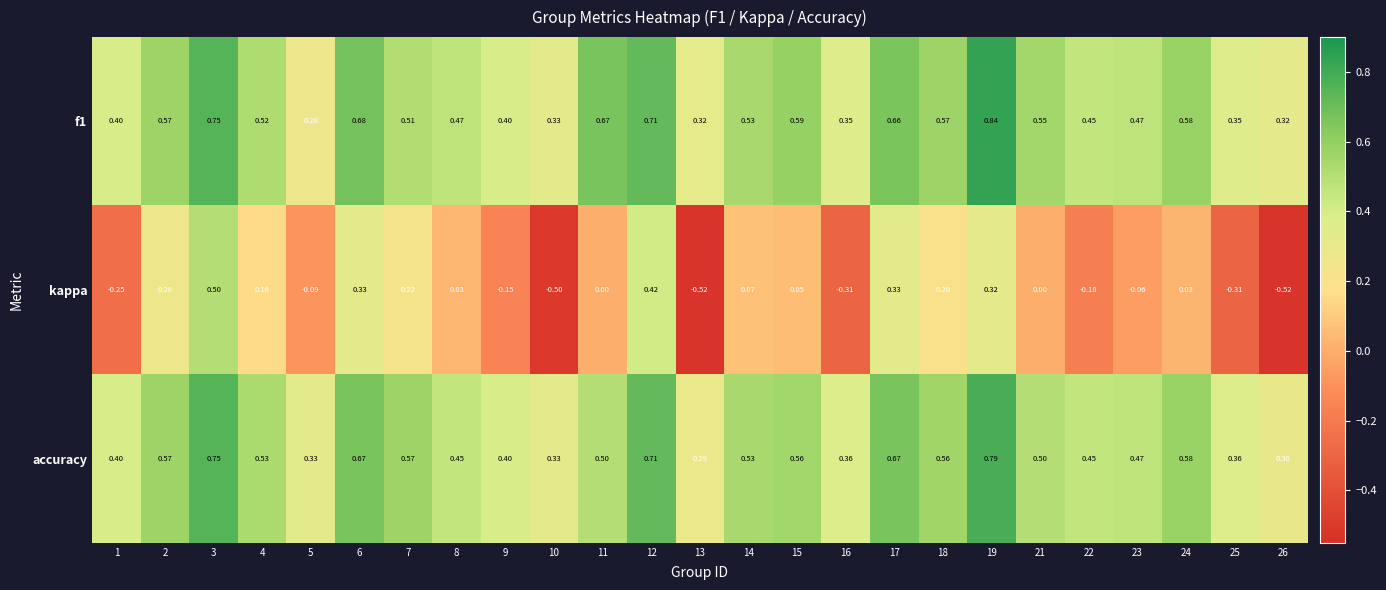

Which series changed the most between 15 and 26?

kappa